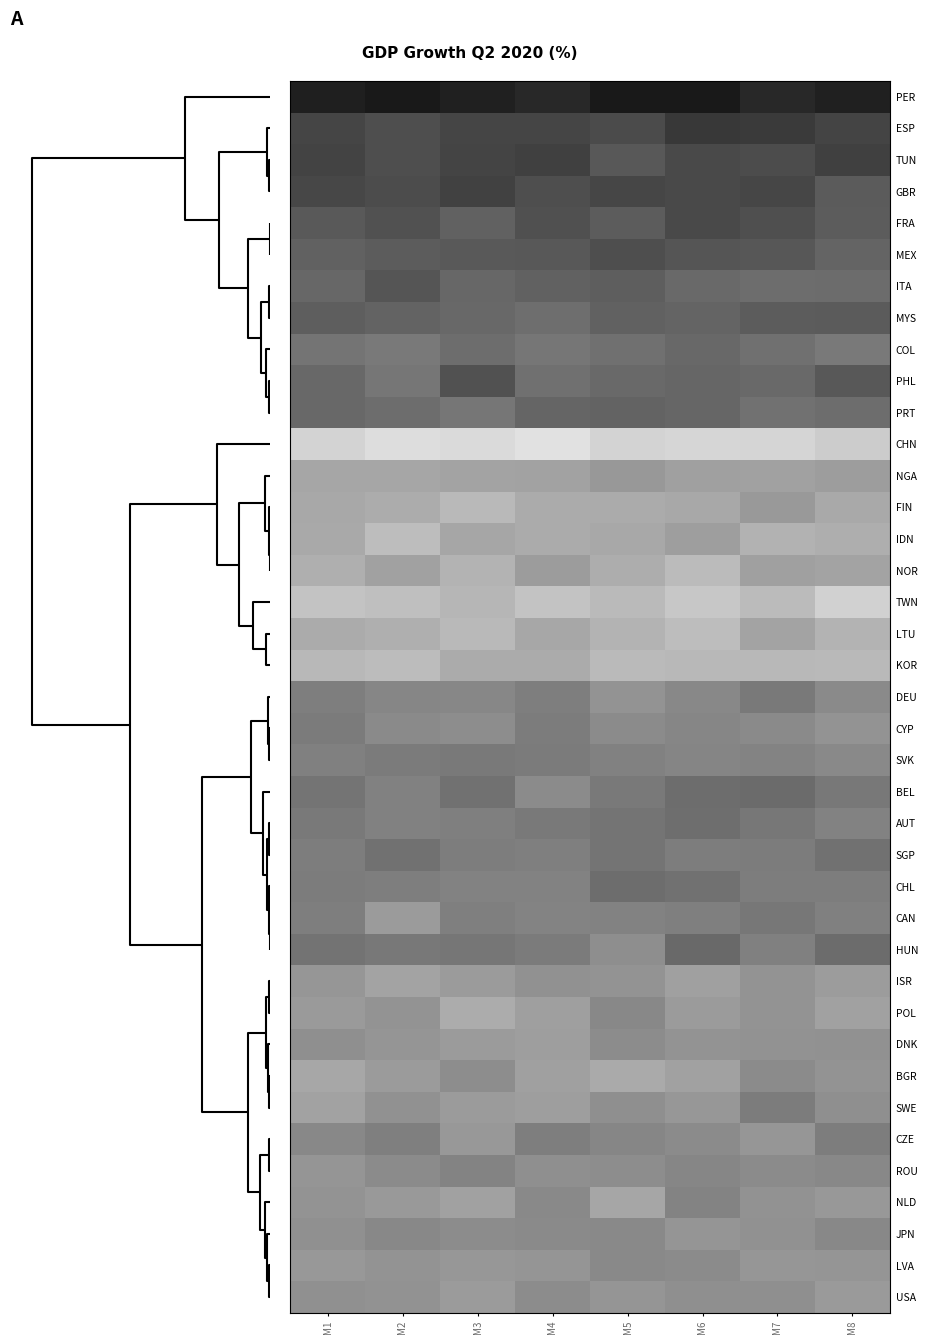

At how many categories does at least one series exceed 2?

7